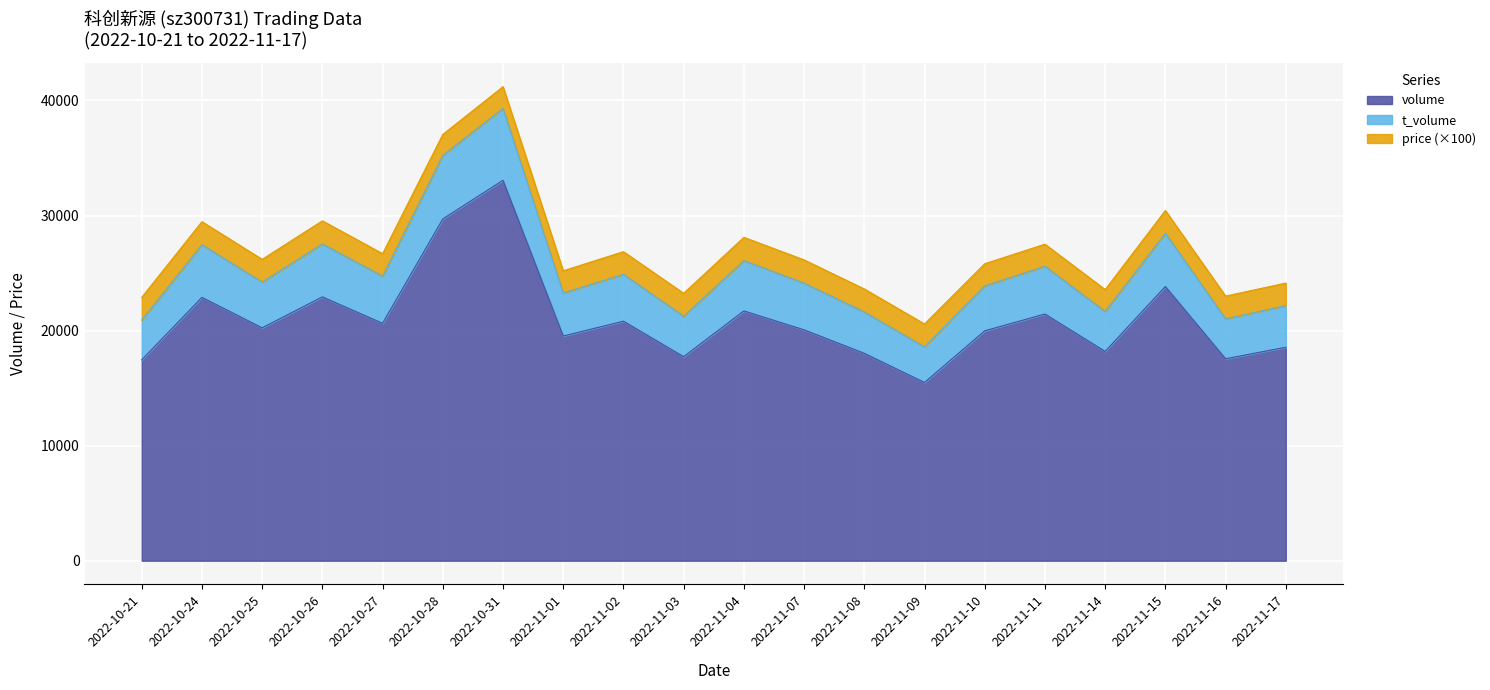

Is it true that t_volume equals 18622 at 2022-11-02?

False